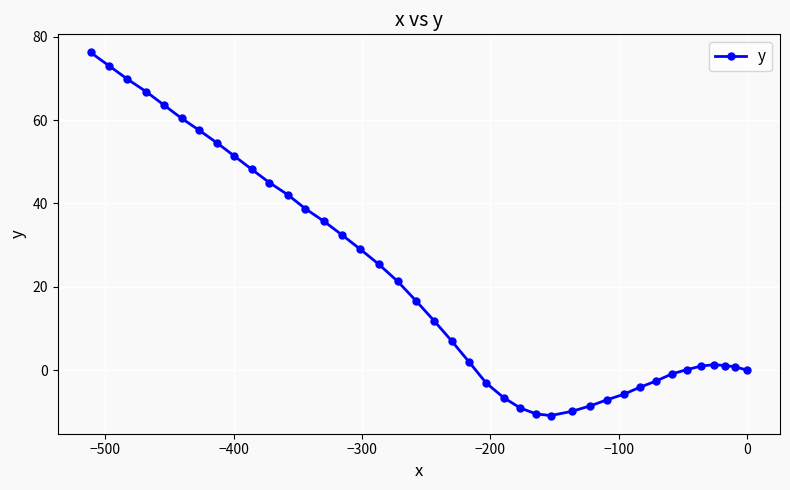

How many points are higher than both their immediate neighbors (excluding endpoints)?

1